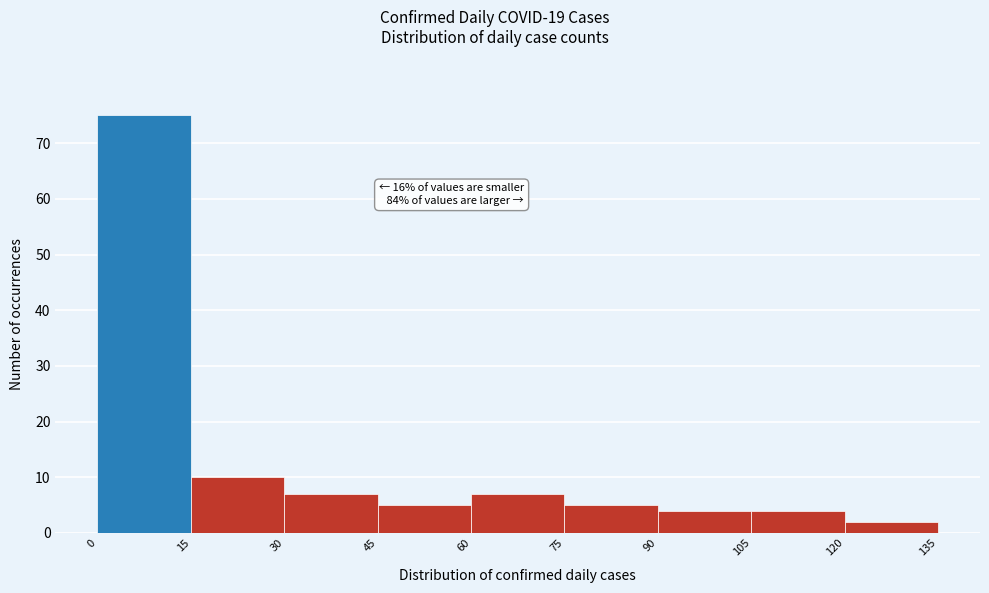

Over which range of the x-axis is the bar tallest?

0 to 15